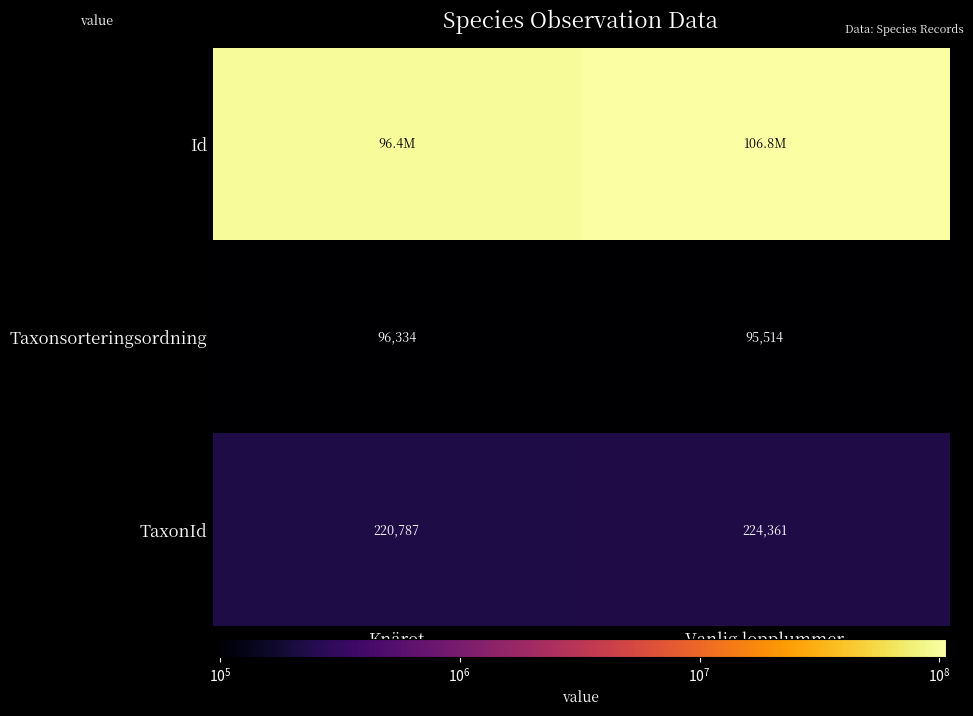

What is the approximate value of TaxonId at Knärot?

220787